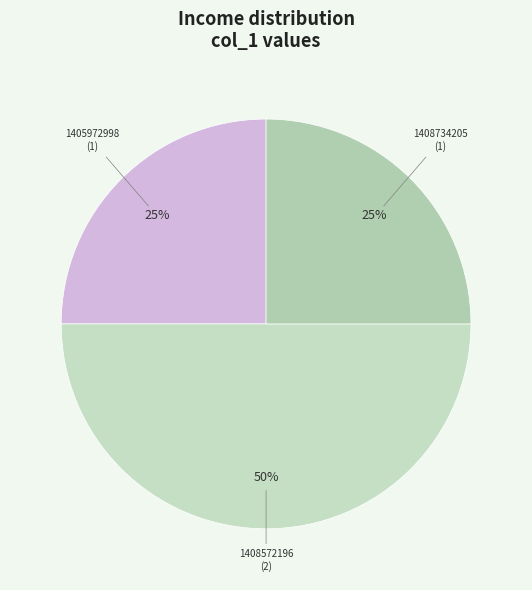

How many segments does this pie chart have?

3